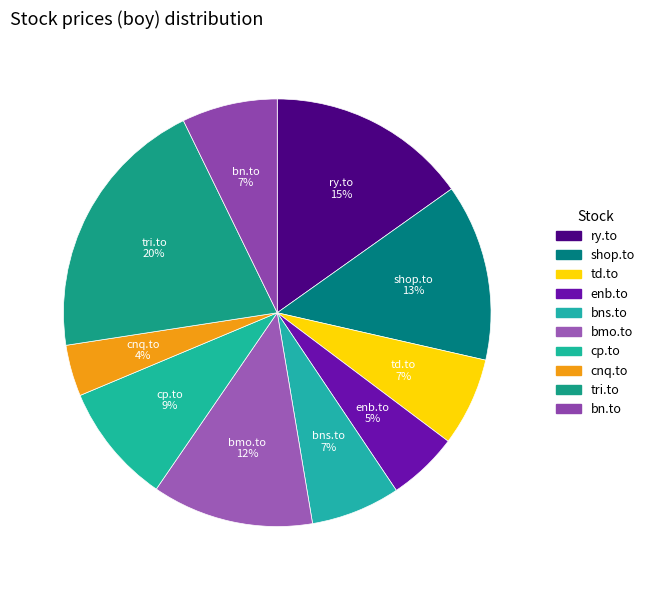

Count the number of slices in the pie.

10